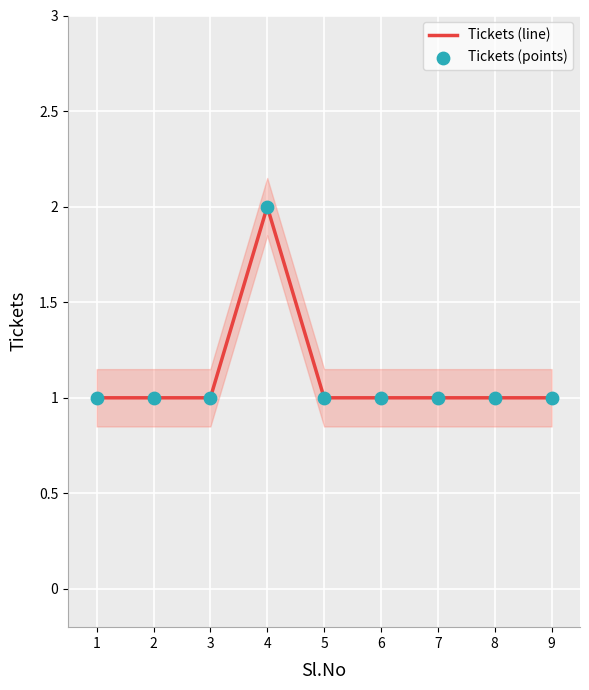

Is it true that Tickets (line) equals 0 at 2?

False